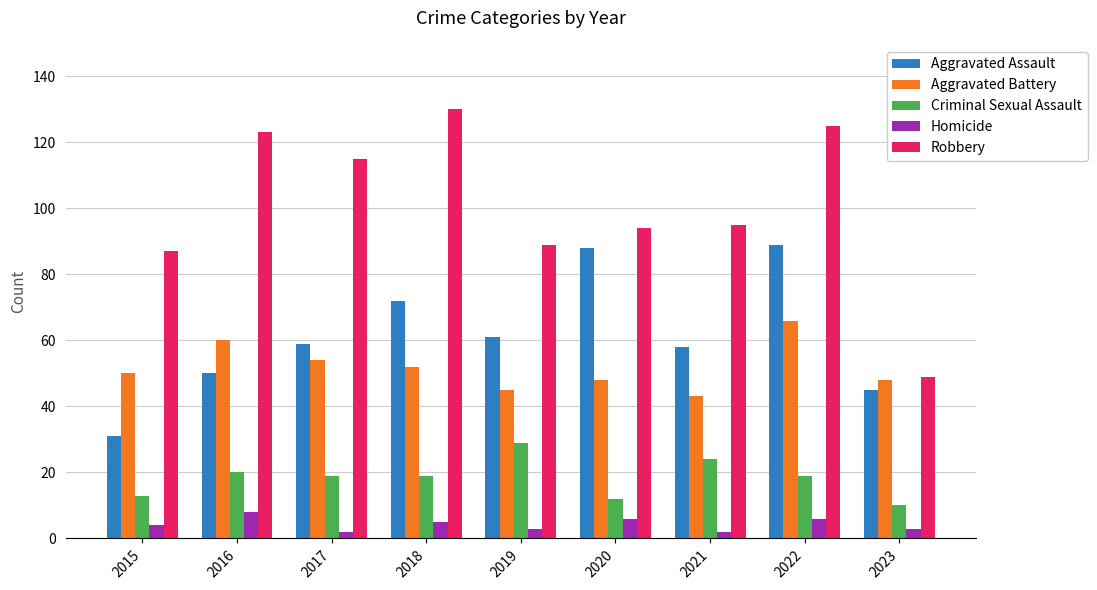

What is the sum of all Criminal Sexual Assault values?

165